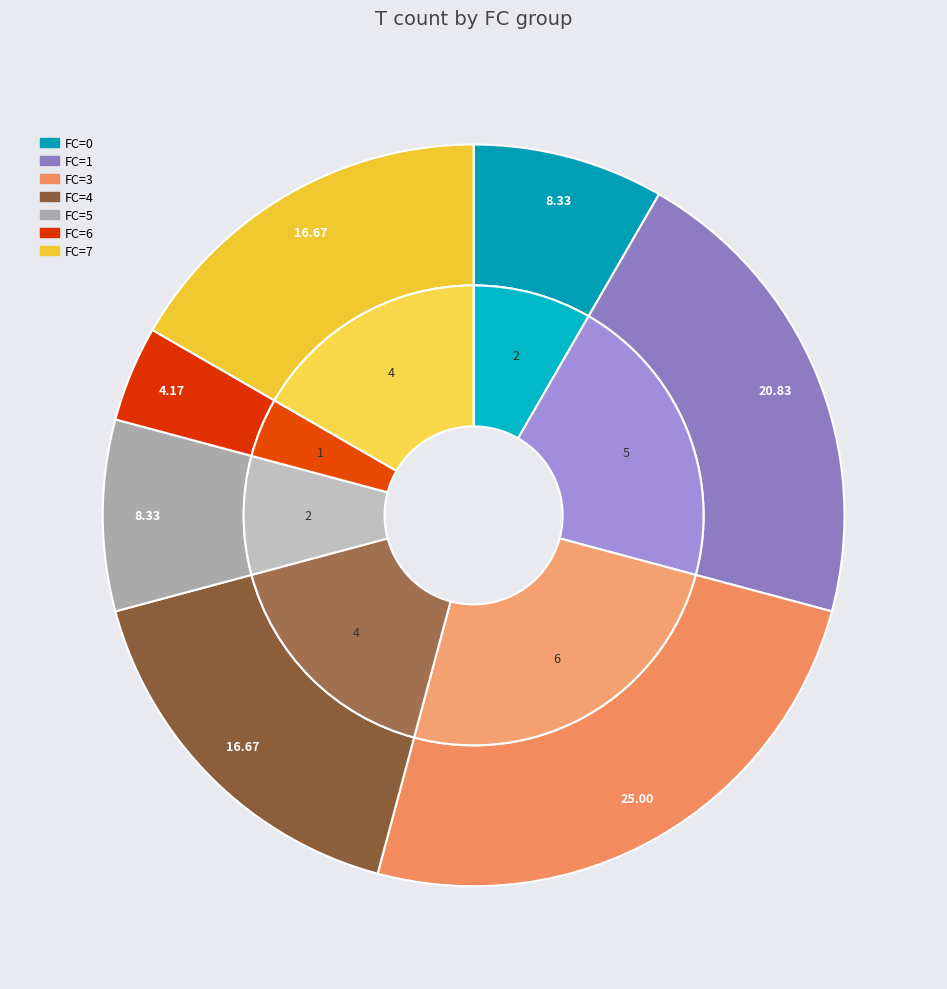

How many segments does this pie chart have?

7